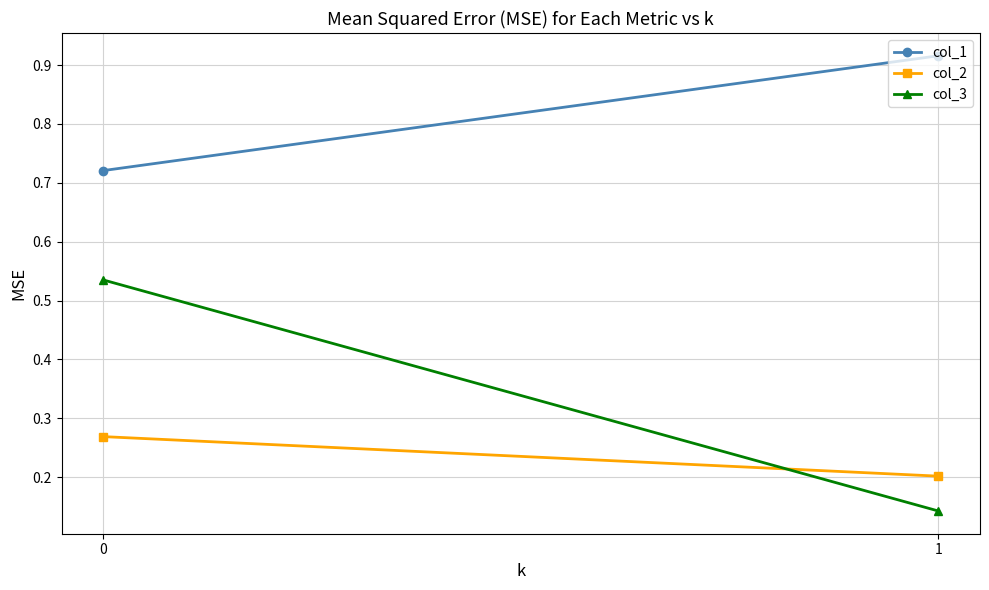

What is the difference between the highest and lowest values at 0?

0.5